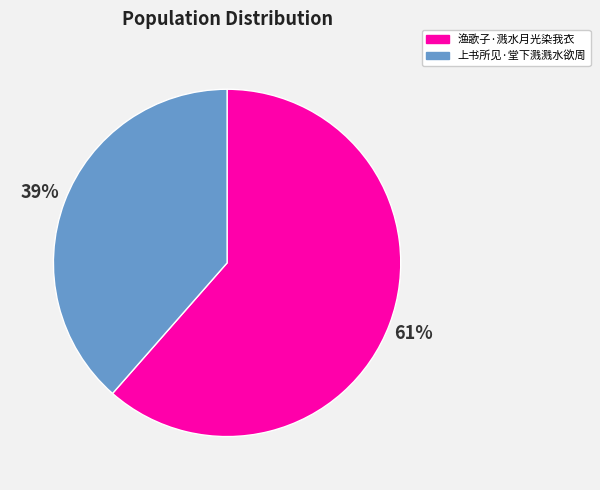

Combined, do 上书所见·堂下溅溅水欲周 and 渔歌子·溅水月光染我衣 account for over 50%?

Yes